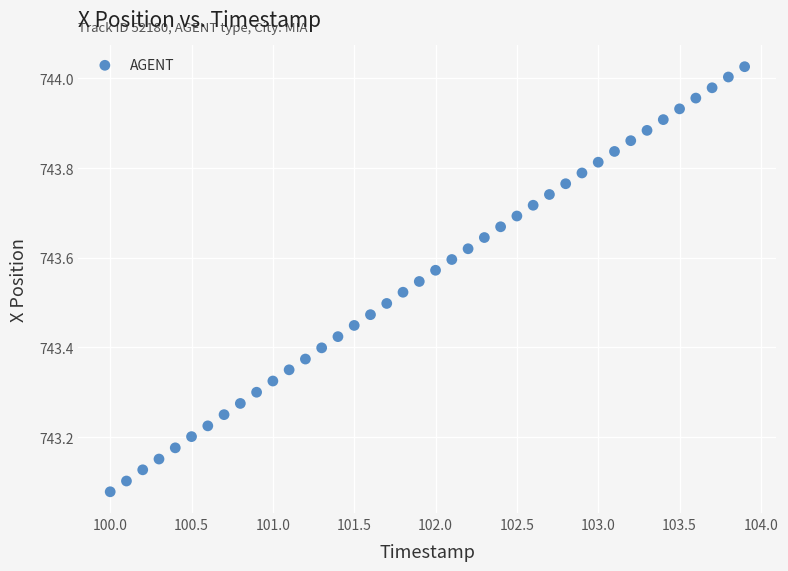

What is the range of X values (max minus min)?

3.9